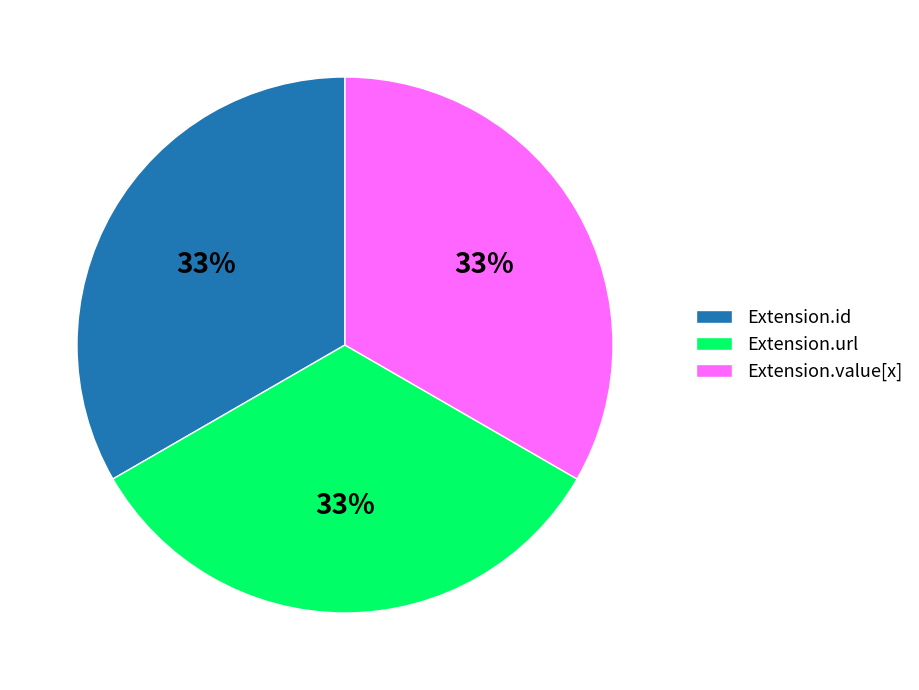

Does Extension.id account for over 50% of the chart?

No